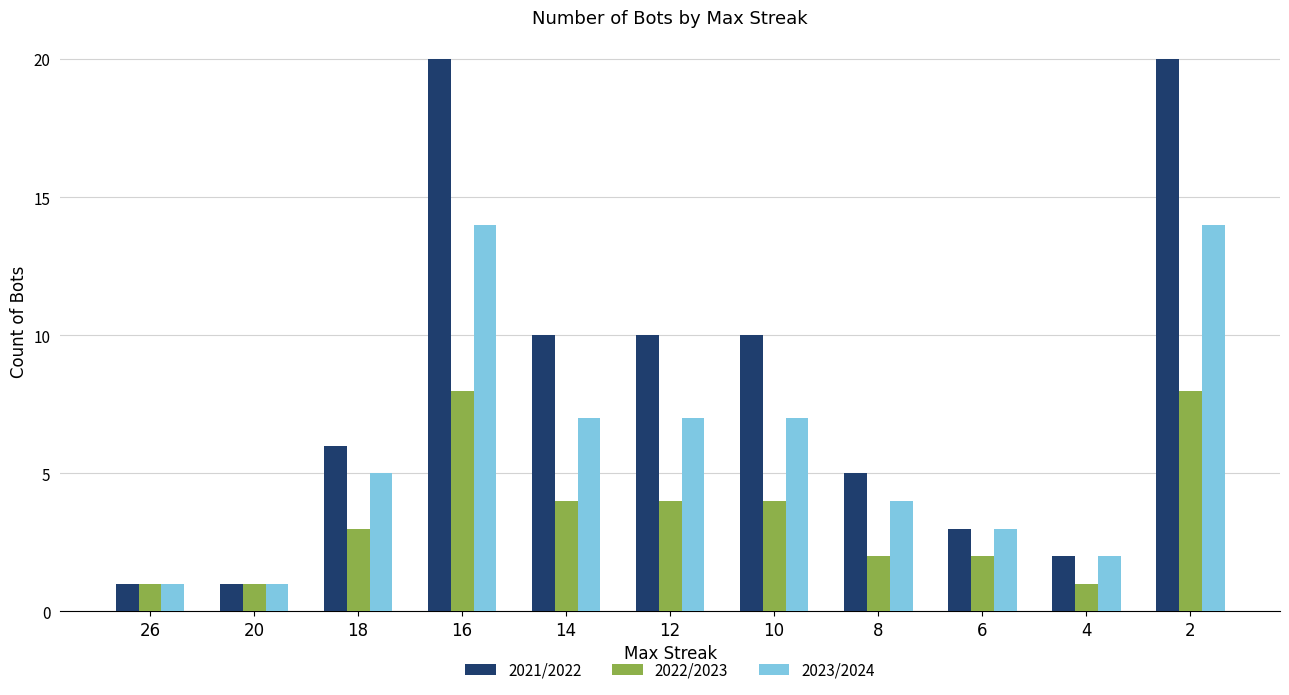

Which series has the widest spread of values?

2021/2022